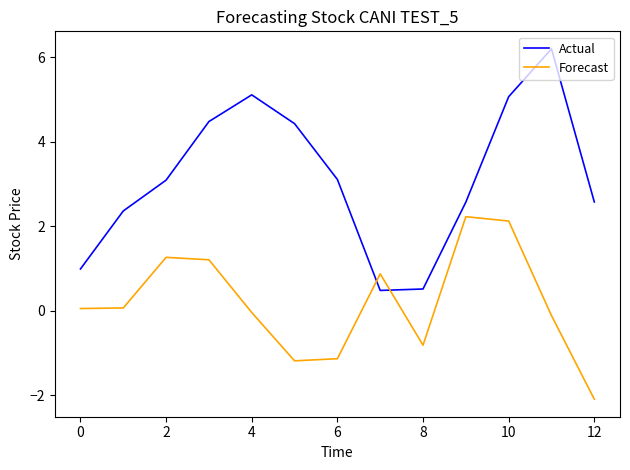

List the series in order of their peak value, lowest first.

Forecast, Actual